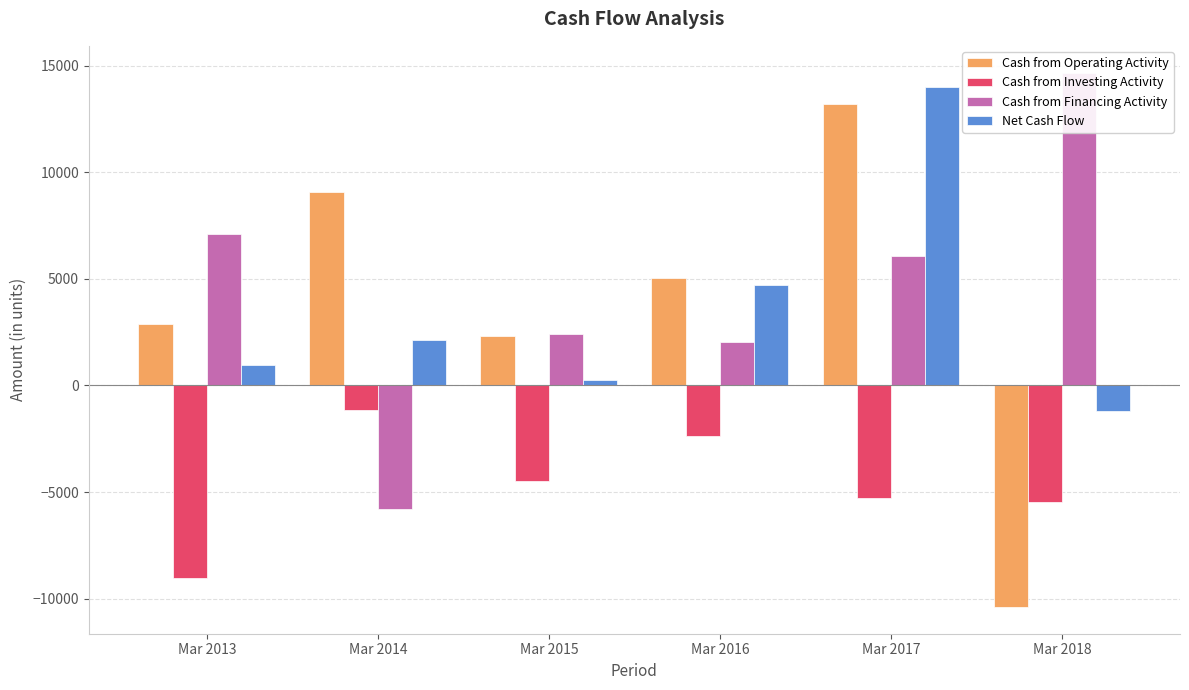

What is the difference between the Net Cash Flow values at Mar 2013 and Mar 2018?

2130